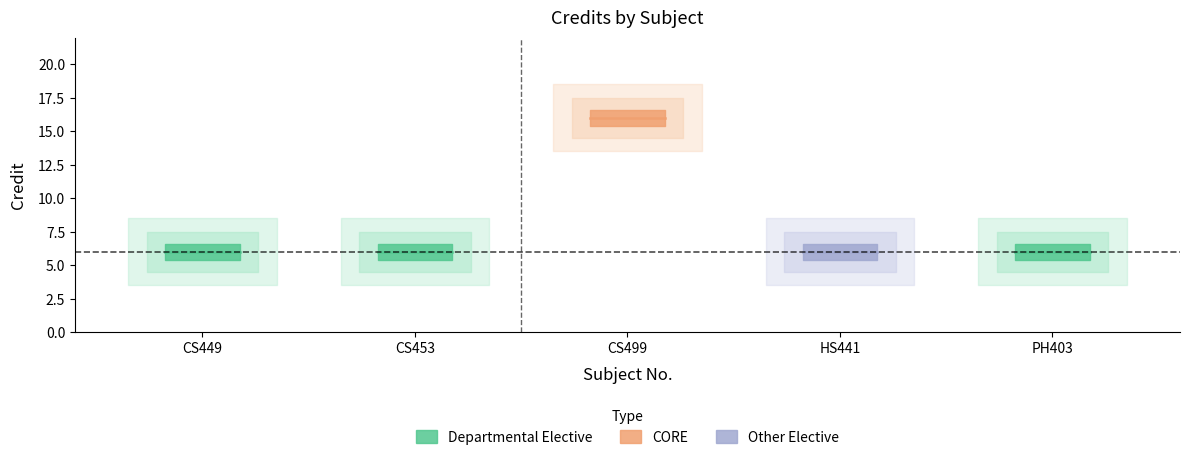

The chart shows a value of 16 at CS499. True or false?

True